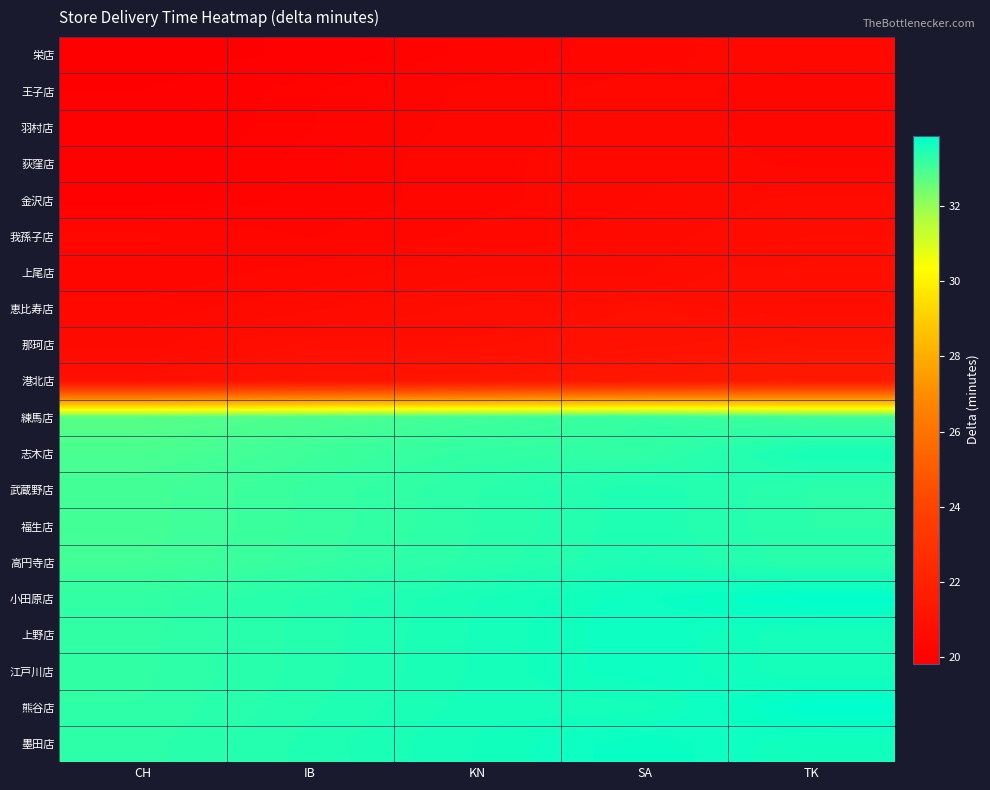

Reading left to right, what are all the values shown in this chart?

row_0: 19.8	20.0	20.1	20.3	20.4
row_1: 19.9	20.1	20.2	20.4	20.2
row_2: 19.9	20.1	20.2	20.4	20.2
row_3: 20.0	20.1	20.3	20.4	20.3
row_4: 20.0	20.1	20.3	20.4	20.6
row_5: 20.4	20.2	20.4	20.5	20.7
row_6: 20.2	20.4	20.5	20.5	20.8
row_7: 20.4	20.5	20.7	20.8	20.7
row_8: 20.5	20.8	20.8	20.9	21.1
row_9: 20.9	21.0	21.2	21.3	21.5
row_10: 32.8	32.9	33.1	33.2	33.1
row_11: 32.9	33.1	33.2	33.2	33.5
row_12: 33.0	33.2	33.3	33.5	33.3
row_13: 33.0	33.2	33.3	33.5	33.3
row_14: 33.0	33.2	33.3	33.5	33.3
row_15: 33.2	33.4	33.5	33.7	33.8
row_16: 33.2	33.4	33.5	33.7	33.5
row_17: 33.2	33.4	33.5	33.7	33.5
row_18: 33.3	33.4	33.6	33.6	33.9
row_19: 33.3	33.5	33.6	33.8	33.6